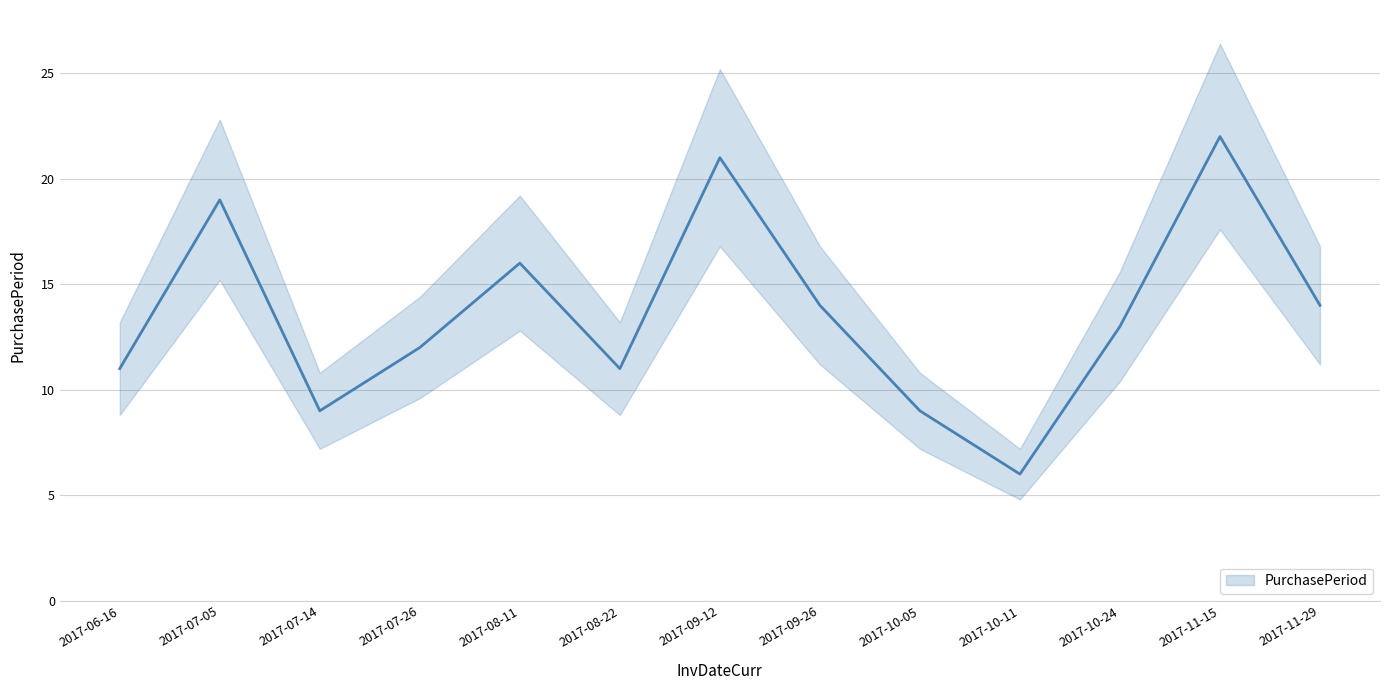

What is the smallest value displayed?

6